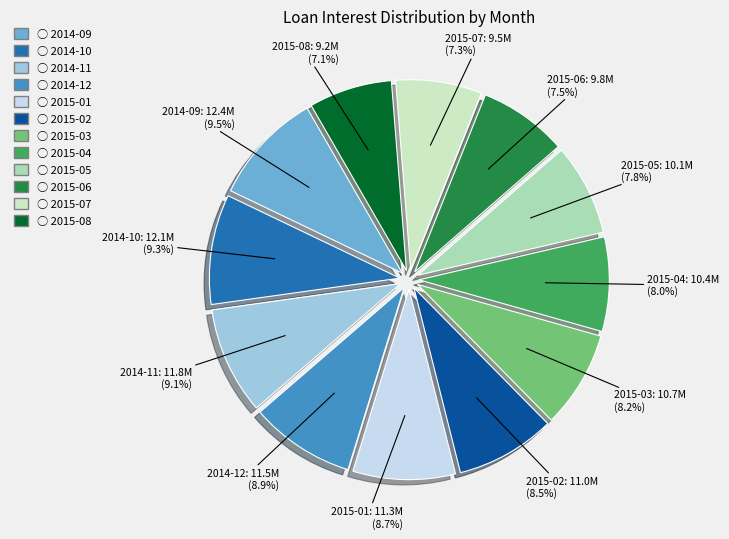

Does any single category account for the majority?

No